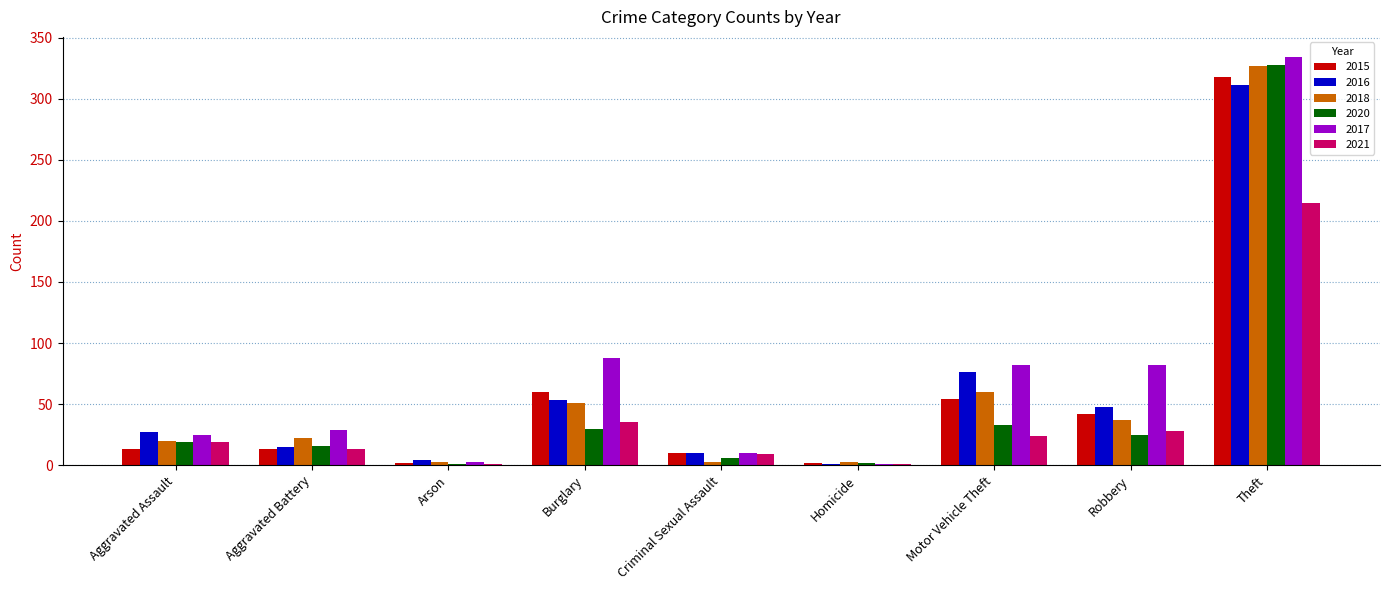

What is the average value of the 2017 series?

73